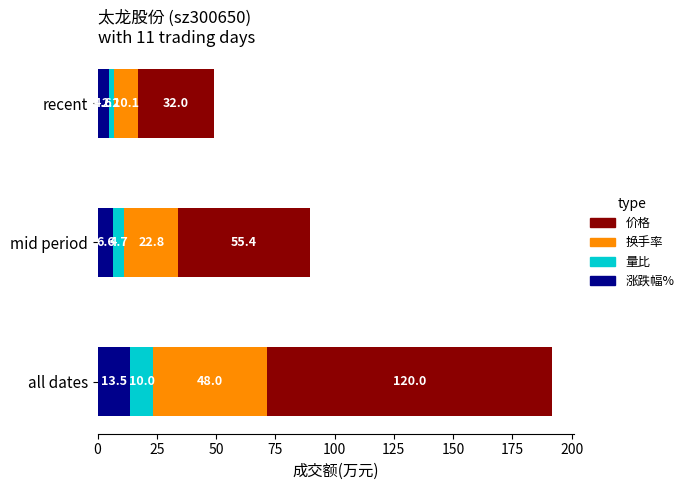

Is it true that 涨跌幅% equals 6.6 at mid period?

True